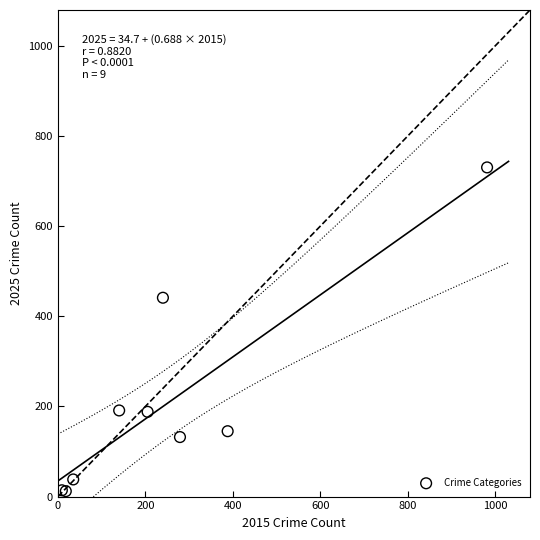

What Y value in the scatter plot is closest to 371?

441